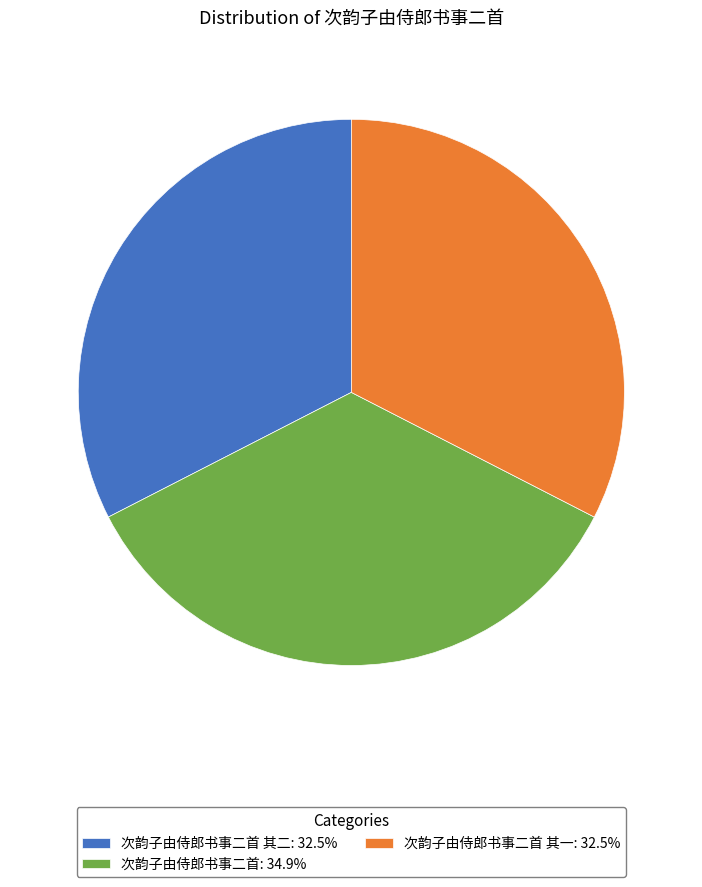

What is the ratio of the value at 次韵子由侍郎书事二首 其一: 32.5% to the value at 次韵子由侍郎书事二首 其二: 32.5%?

1.0